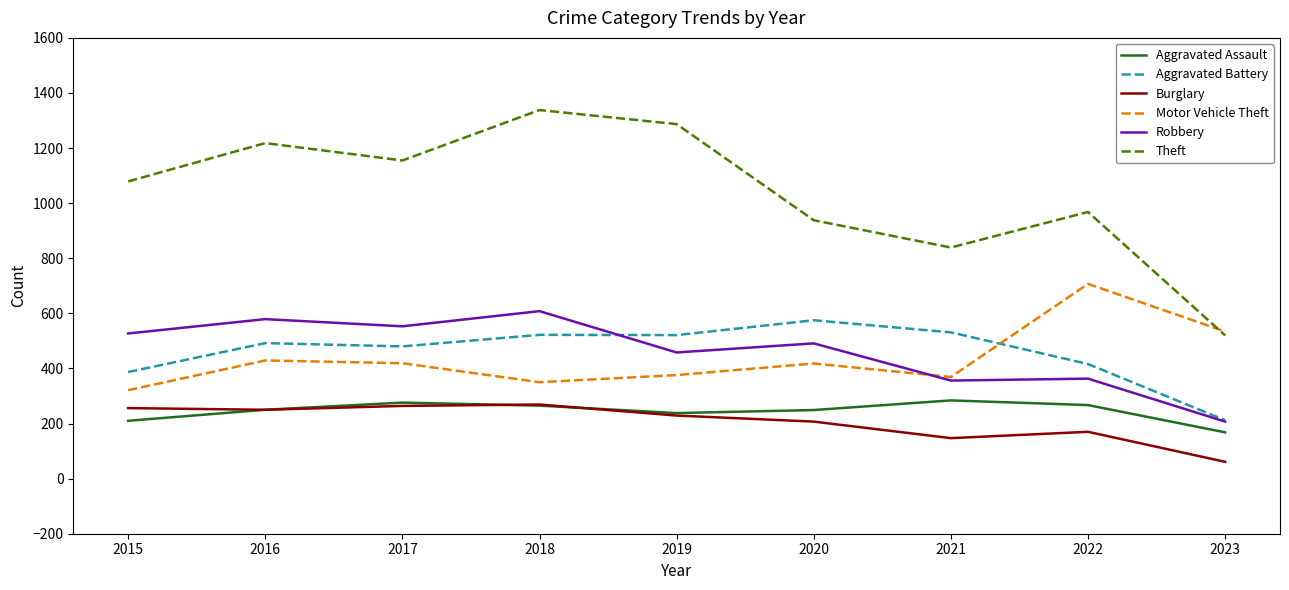

How many lines are shown in the chart?

6